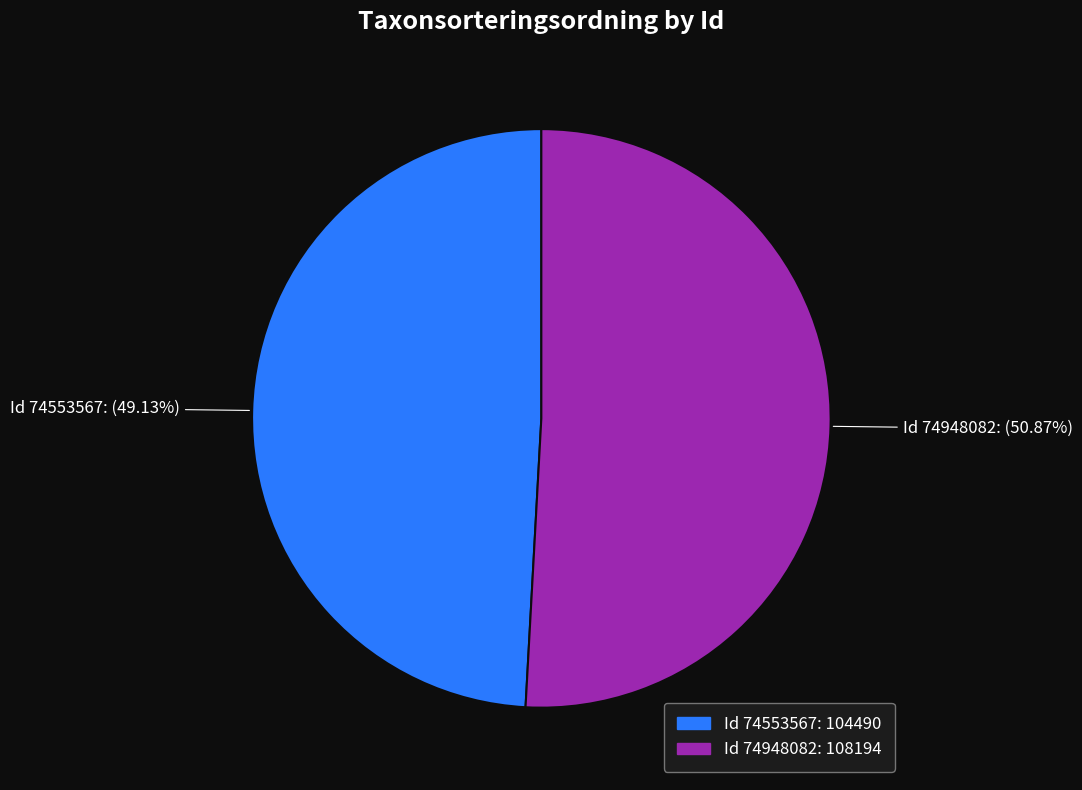

Does any single category account for the majority?

Yes